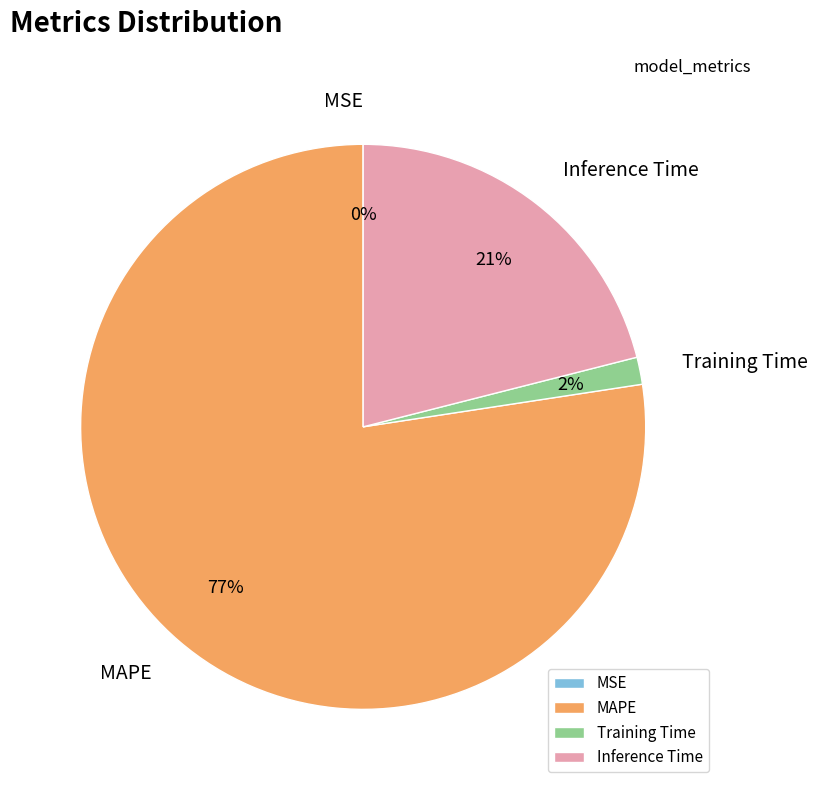

To the nearest percent, what is the difference between the largest and smallest slice percentages?

77%